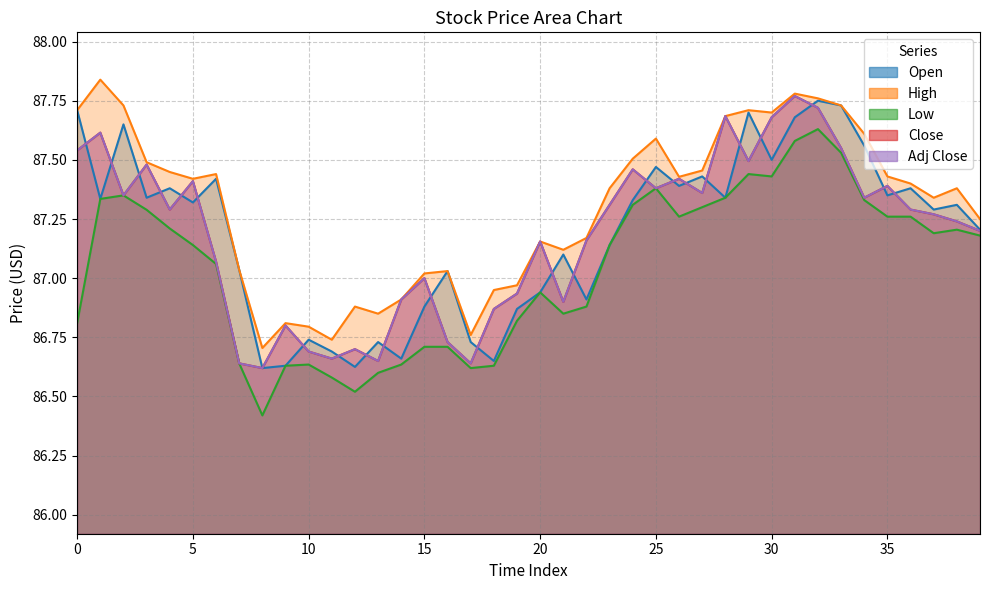

Reading left to right, list all the values displayed in this chart.

Open: 87.7	87.3	87.7	87.3	87.4	87.3	87.4	87.0	86.6	86.6	86.7	86.7	86.6	86.7	86.7	86.9	87.0	86.7	86.7	86.9	86.9	87.1	86.9	87.1	87.3	87.5	87.4	87.4	87.3	87.7	87.5	87.7	87.8	87.7	87.6	87.3	87.4	87.3	87.3	87.2
High: 87.7	87.8	87.7	87.5	87.4	87.4	87.4	87.0	86.7	86.8	86.8	86.7	86.9	86.8	86.9	87.0	87.0	86.8	86.9	87.0	87.2	87.1	87.2	87.4	87.5	87.6	87.4	87.5	87.7	87.7	87.7	87.8	87.8	87.7	87.6	87.4	87.4	87.3	87.4	87.2
Low: 86.8	87.3	87.3	87.3	87.2	87.1	87.1	86.6	86.4	86.6	86.6	86.6	86.5	86.6	86.6	86.7	86.7	86.6	86.6	86.8	86.9	86.8	86.9	87.1	87.3	87.4	87.3	87.3	87.3	87.4	87.4	87.6	87.6	87.5	87.3	87.3	87.3	87.2	87.2	87.2
Close: 87.5	87.6	87.3	87.5	87.3	87.4	87.1	86.6	86.6	86.8	86.7	86.7	86.7	86.7	86.9	87.0	86.7	86.6	86.9	86.9	87.2	86.9	87.2	87.3	87.5	87.4	87.4	87.4	87.7	87.5	87.7	87.8	87.7	87.6	87.3	87.4	87.3	87.3	87.2	87.2
Adj Close: 87.5	87.6	87.3	87.5	87.3	87.4	87.1	86.6	86.6	86.8	86.7	86.7	86.7	86.7	86.9	87.0	86.7	86.6	86.9	86.9	87.2	86.9	87.2	87.3	87.5	87.4	87.4	87.4	87.7	87.5	87.7	87.8	87.7	87.6	87.3	87.4	87.3	87.3	87.2	87.2